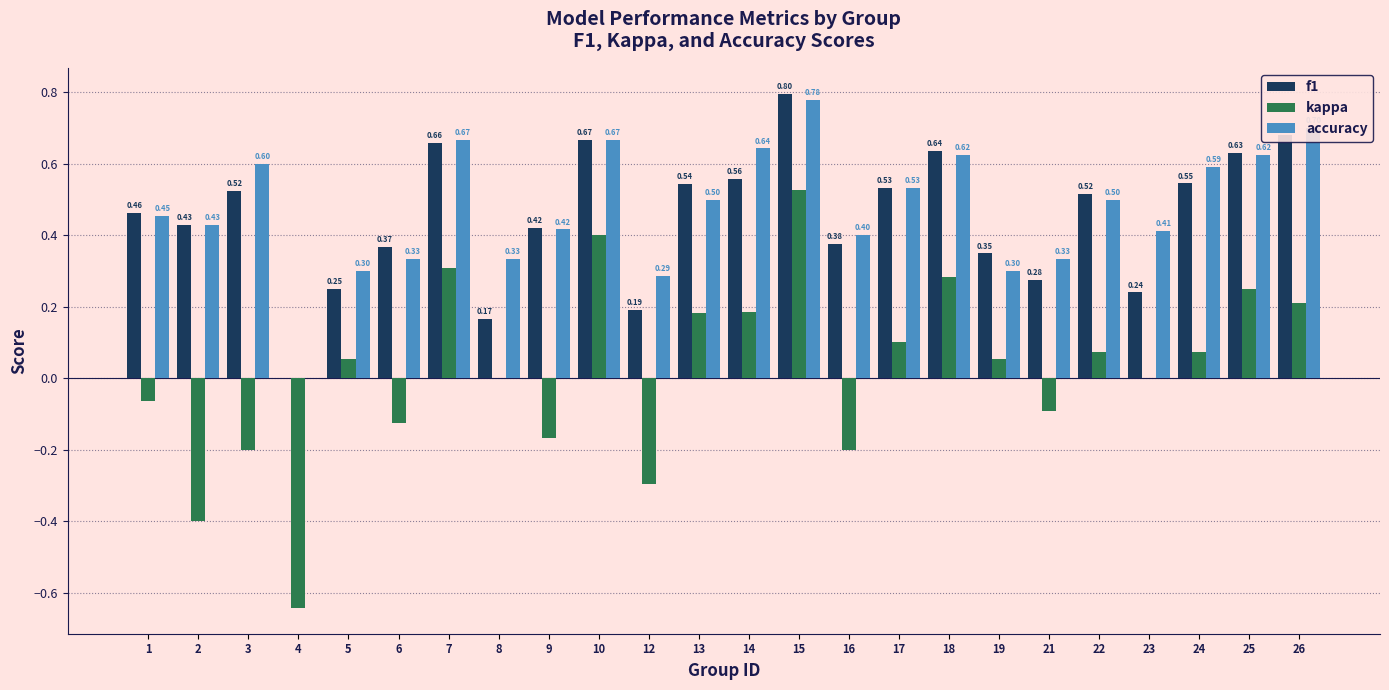

Count the accuracy values in the range 0 to 1.

24